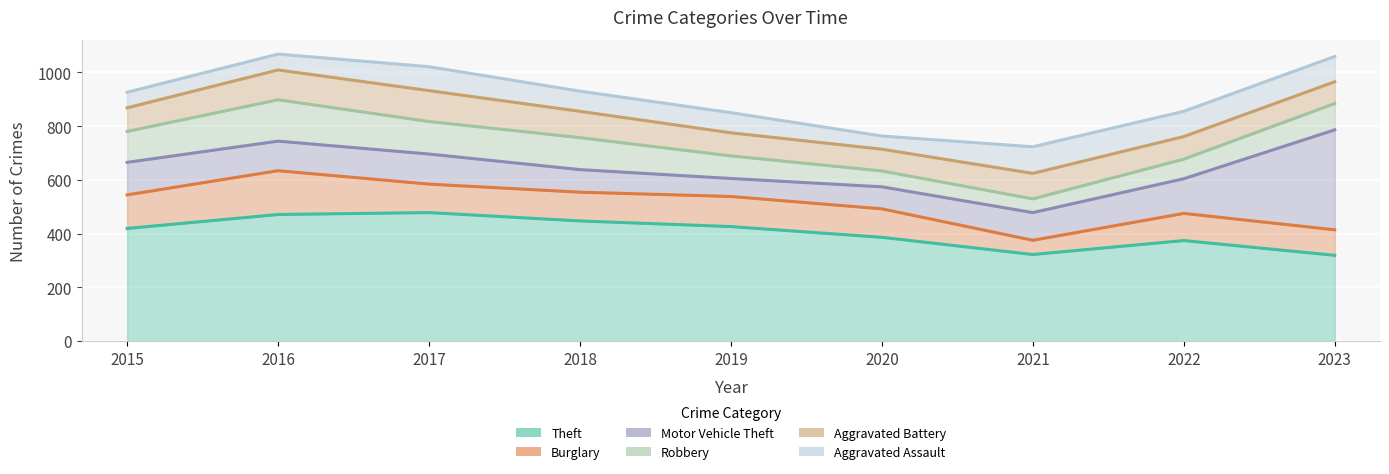

What are all the series names shown in the legend?

Theft, Burglary, Motor Vehicle Theft, Robbery, Aggravated Battery, Aggravated Assault